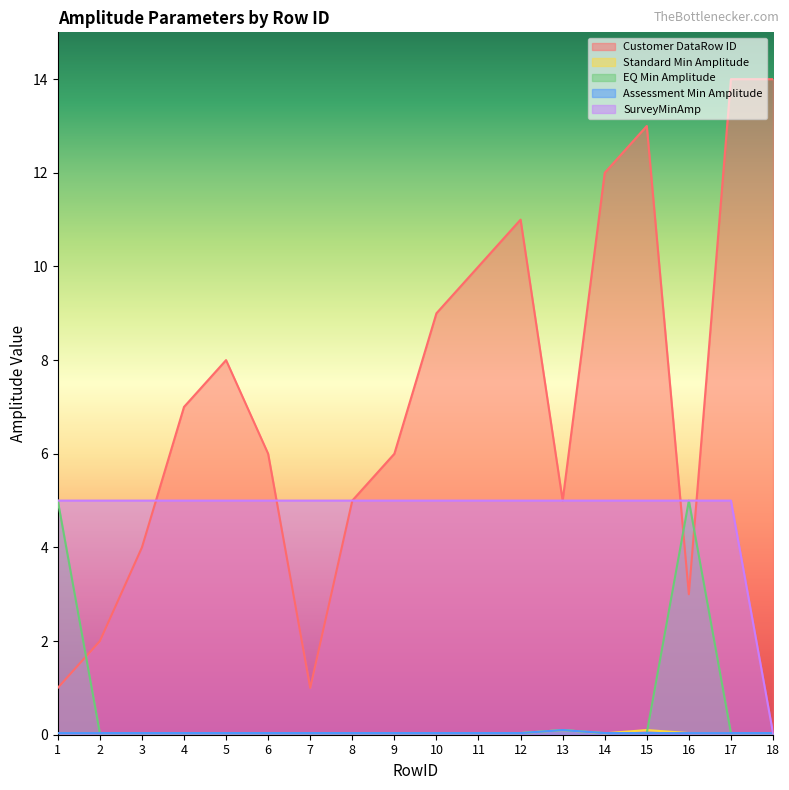

Rank the series by their maximum value, from highest to lowest.

Customer DataRow ID, EQ Min Amplitude, SurveyMinAmp, Standard Min Amplitude, Assessment Min Amplitude